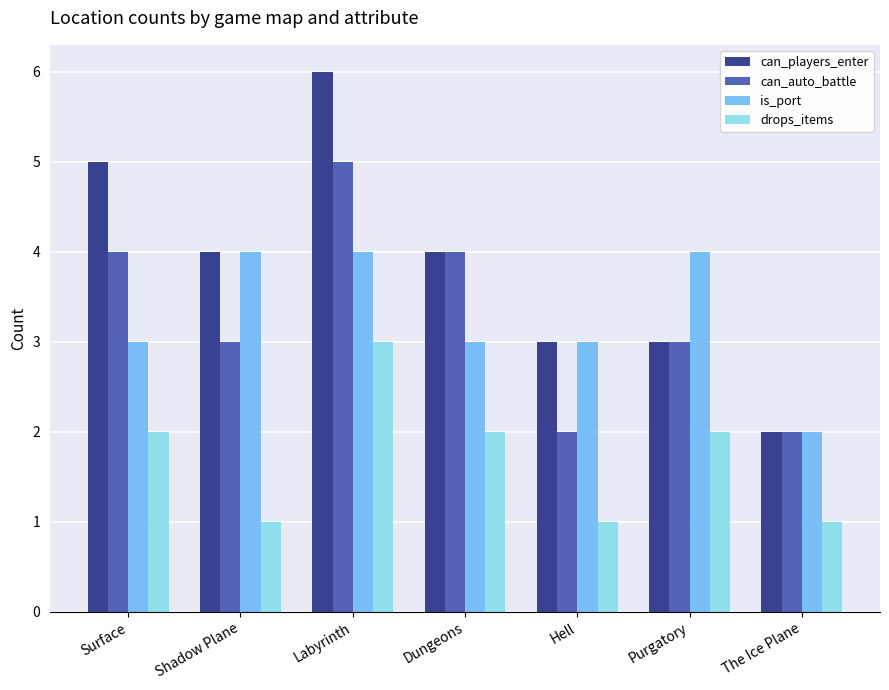

Which series has the largest range (max minus min)?

can_players_enter